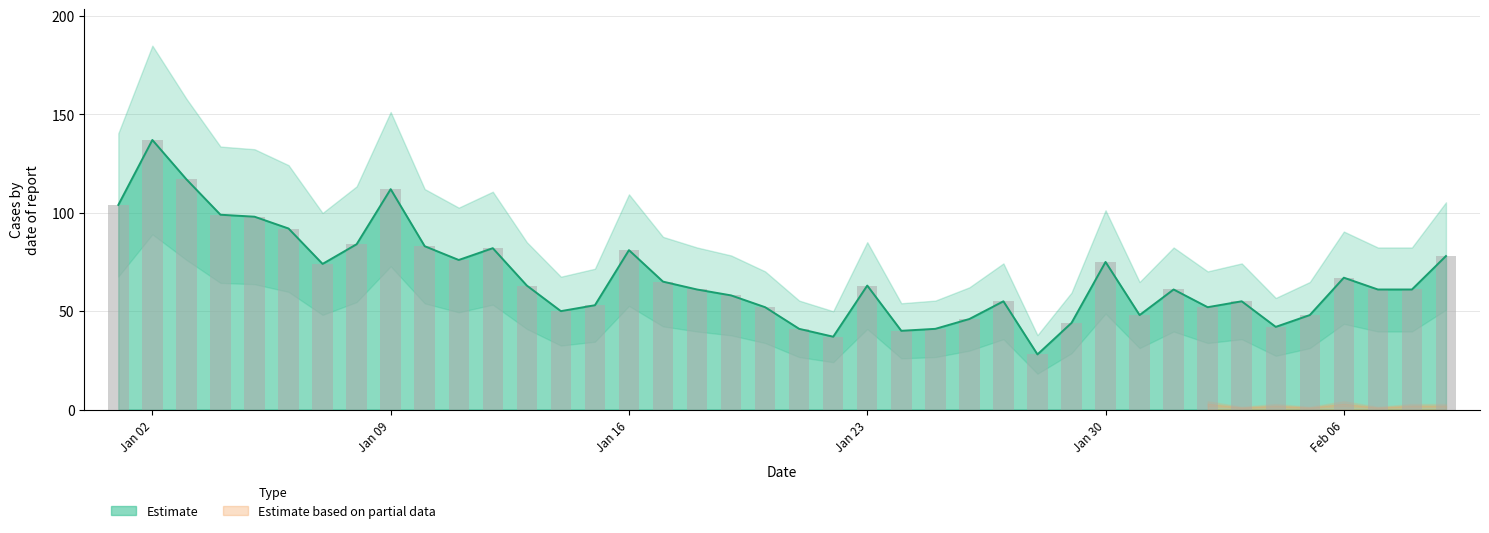

Where is the data nearest to the value 82?

2023-01-12